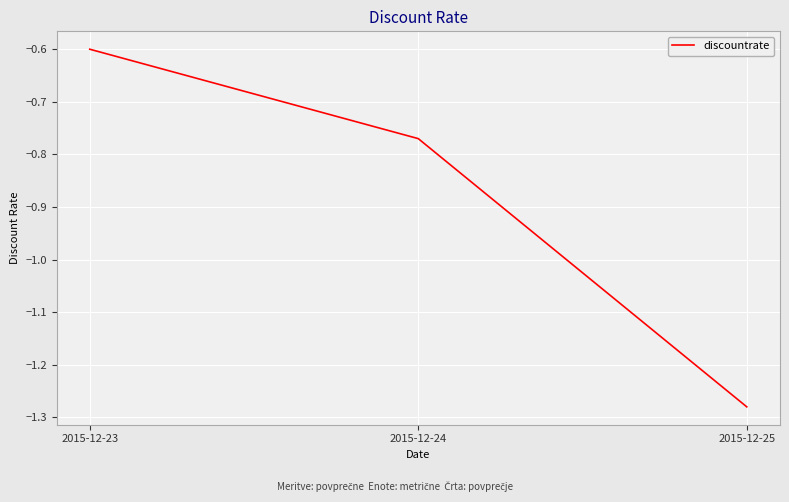

At which label is the value closest to 0?

2015-12-23